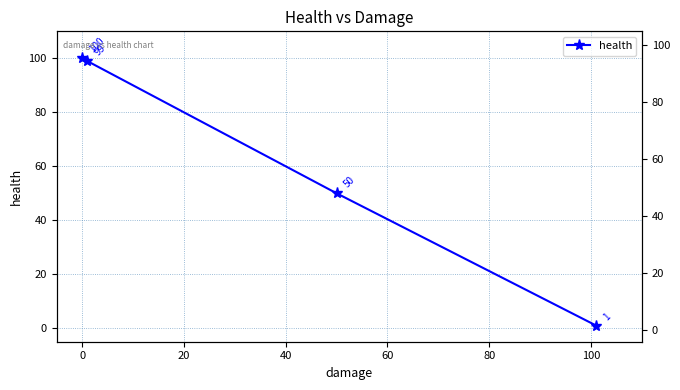

True or false: there are more than 2 points higher than both neighbors.

False